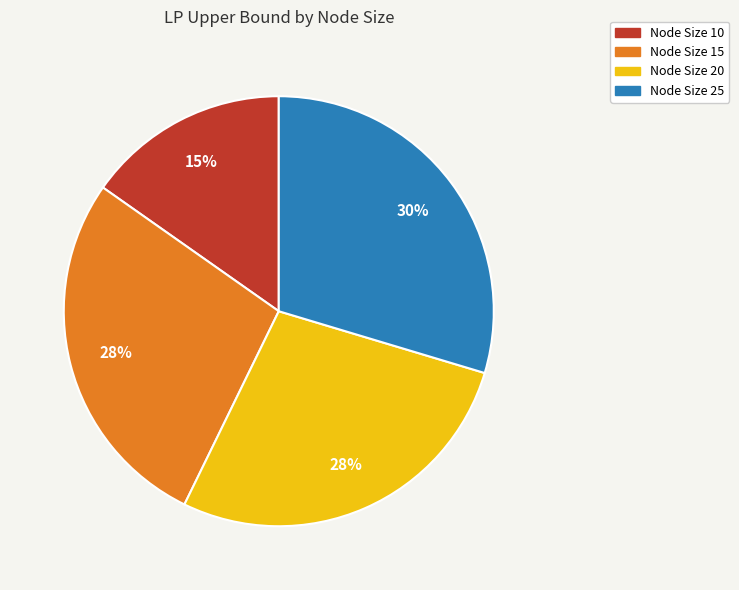

To the nearest percent, what is the combined percentage of Node Size 20 and Node Size 25?

57%